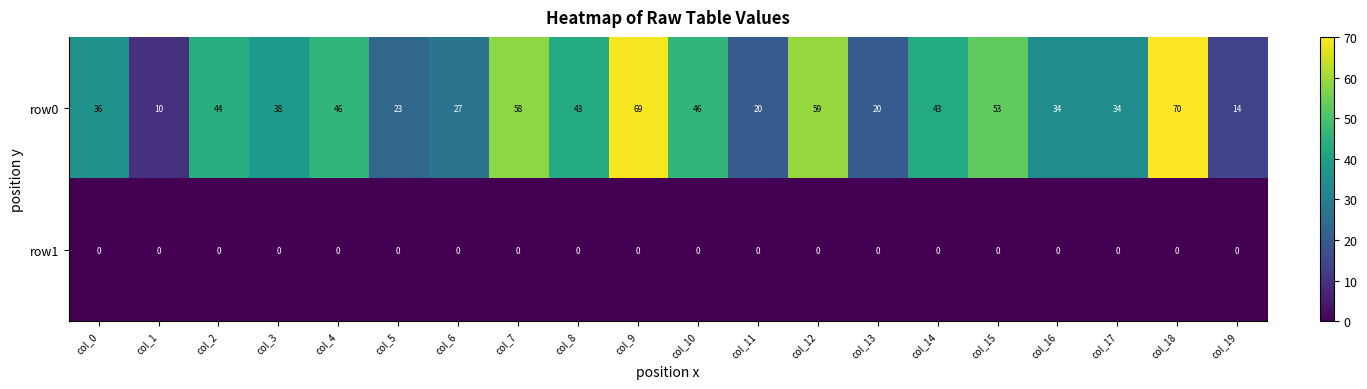

Is it true that row0 equals 44 at col_2?

True